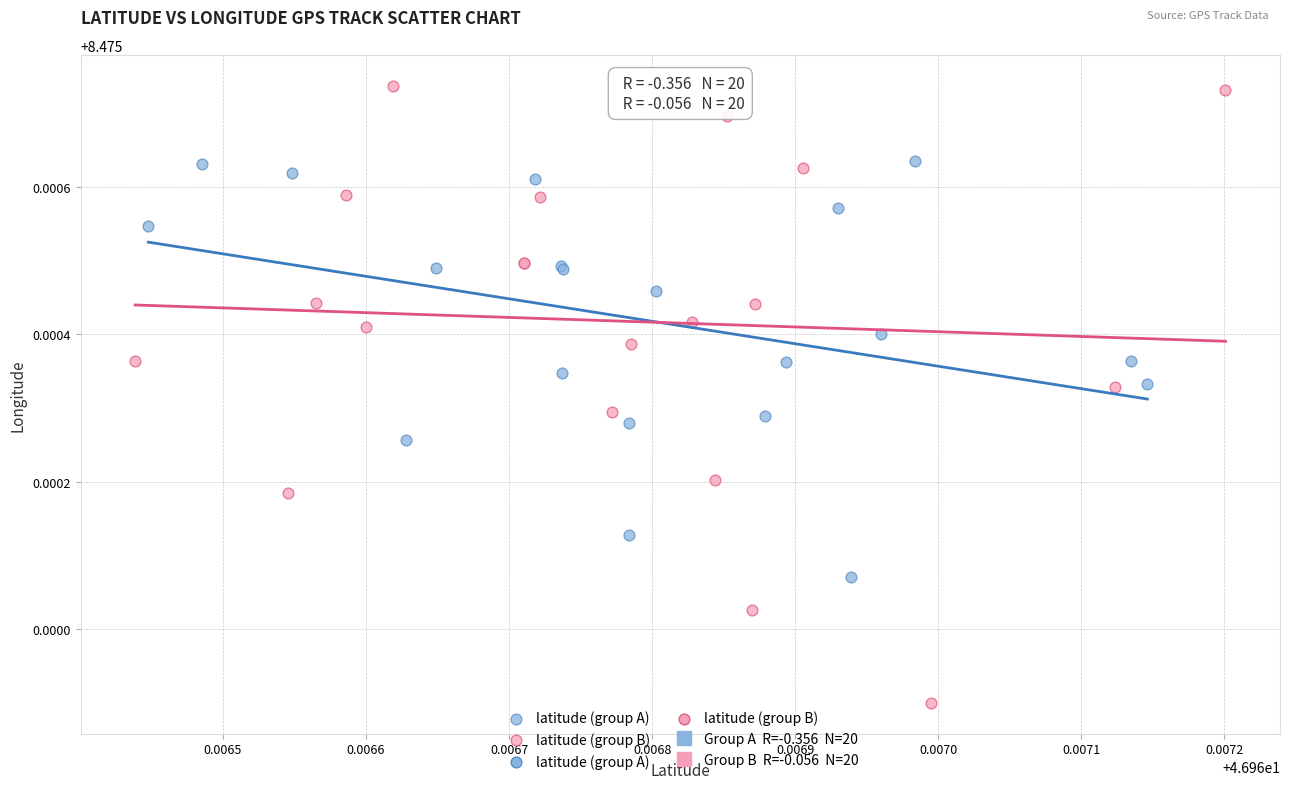

Which series has the widest spread of Y values?

latitude (group B)